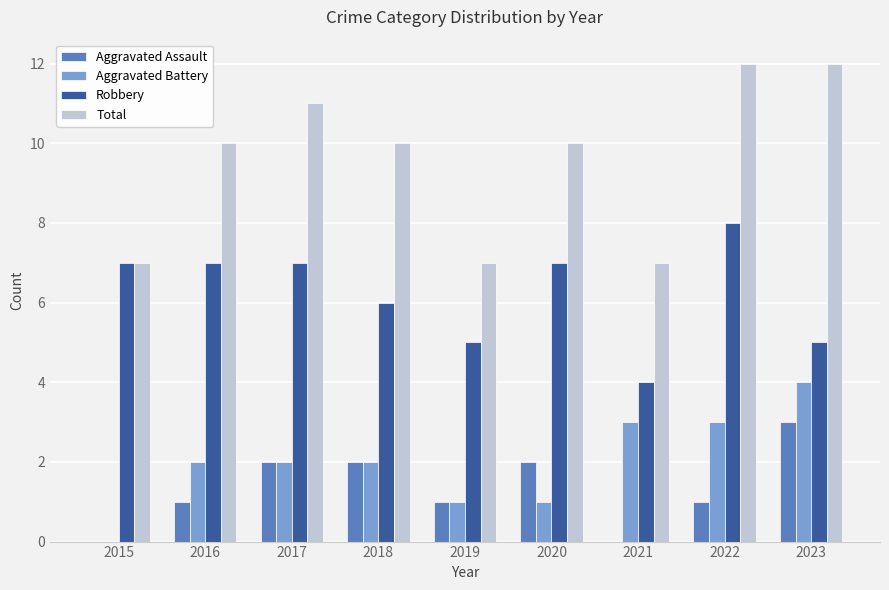

The value of Aggravated Battery at 2018 is 3. True or false?

False